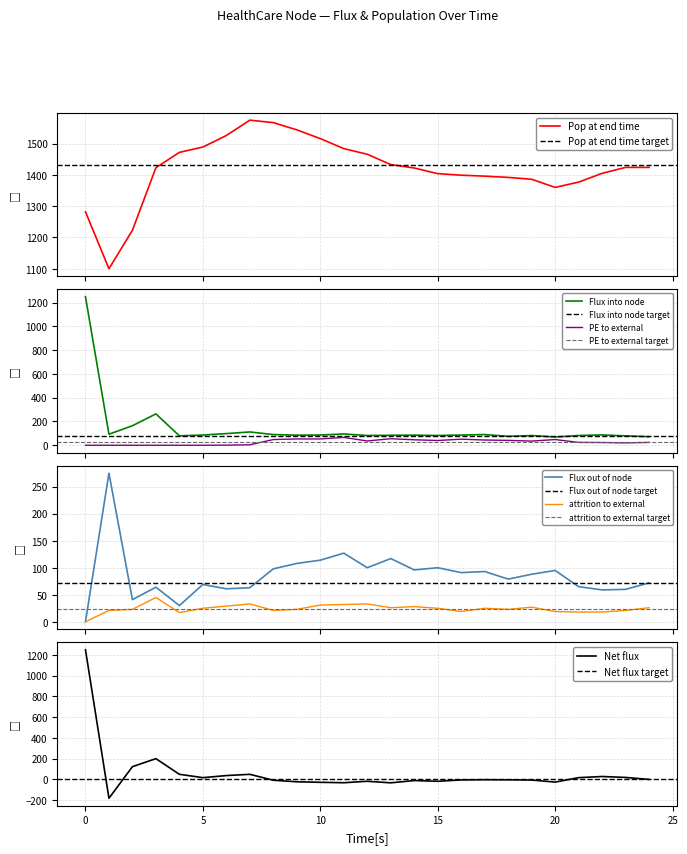

What are all the series names shown in the legend?

Pop at end time, Flux into node, Flux out of node, Net flux, PE to external, attrition to external